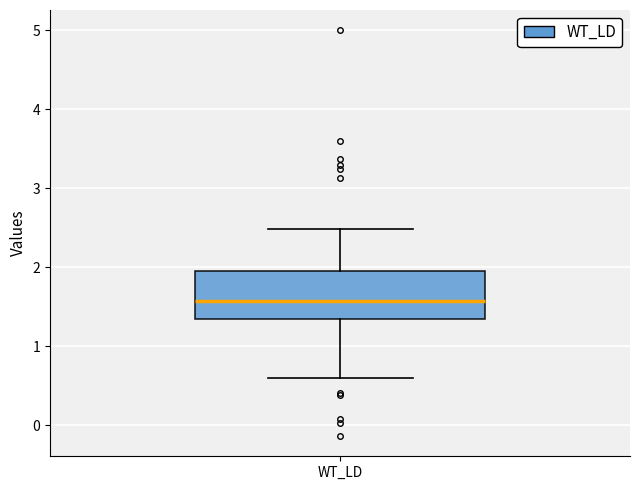

Read this box plot against the y-axis: the position of the median line, the range covered by the box, and the ends of both whiskers. The values are not printed on the chart, so give them approximately, as read against the axis.

median 1.6, box 1.3 to 2.0, whiskers 0.6 to 2.5